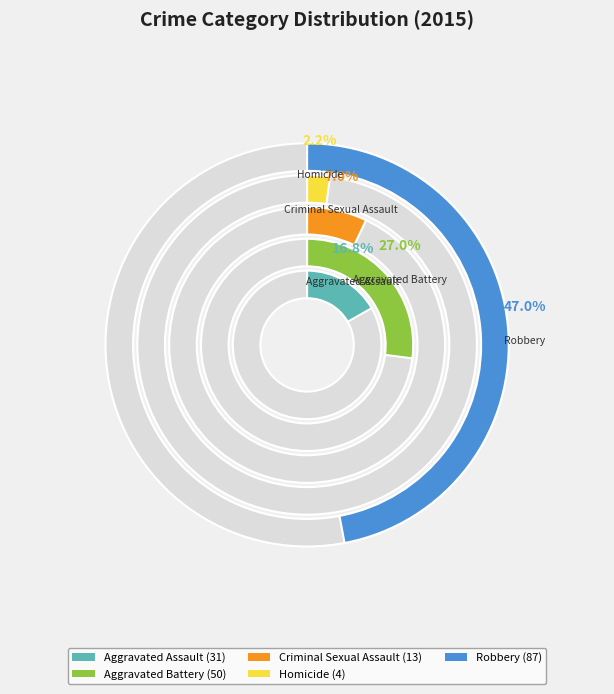

How many slices are in this pie chart?

5